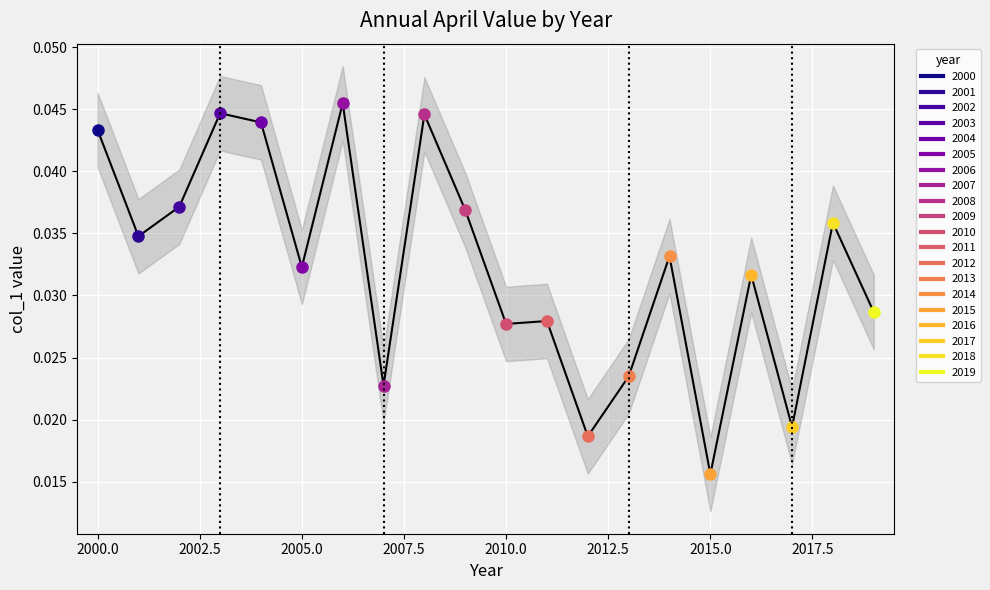

The chart shows a value of 0.0 at 2000.0. True or false?

False